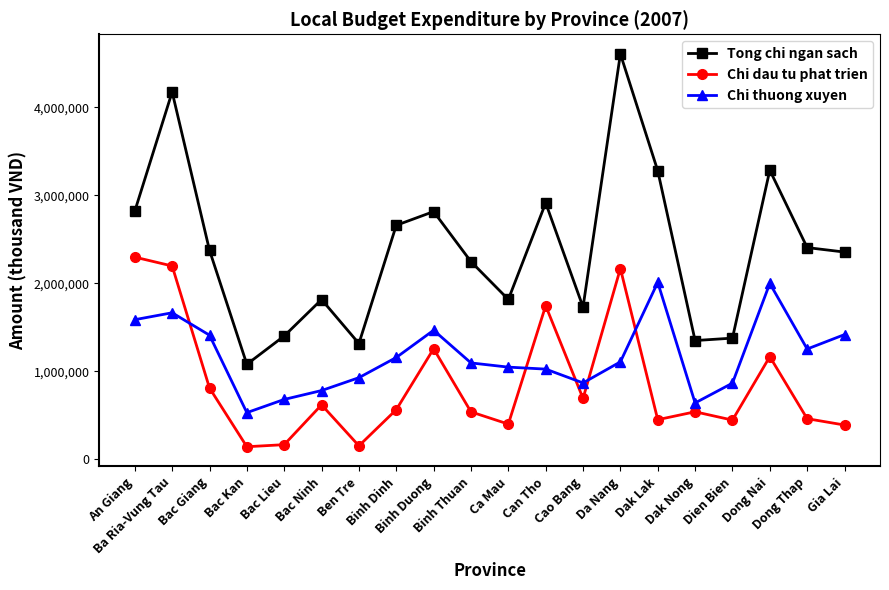

What is the total value across all series at Dak Nong?

2532822